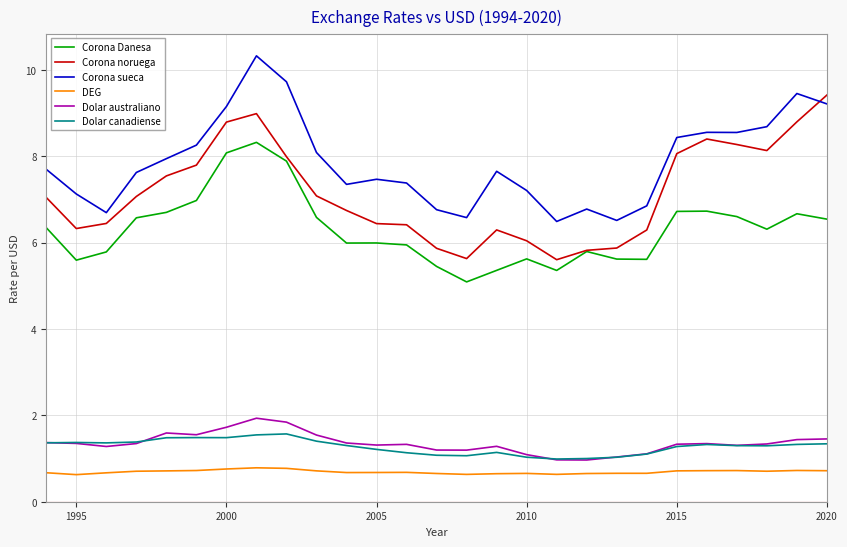

True or false: Corona sueca and Corona Danesa intersect in this chart.

False